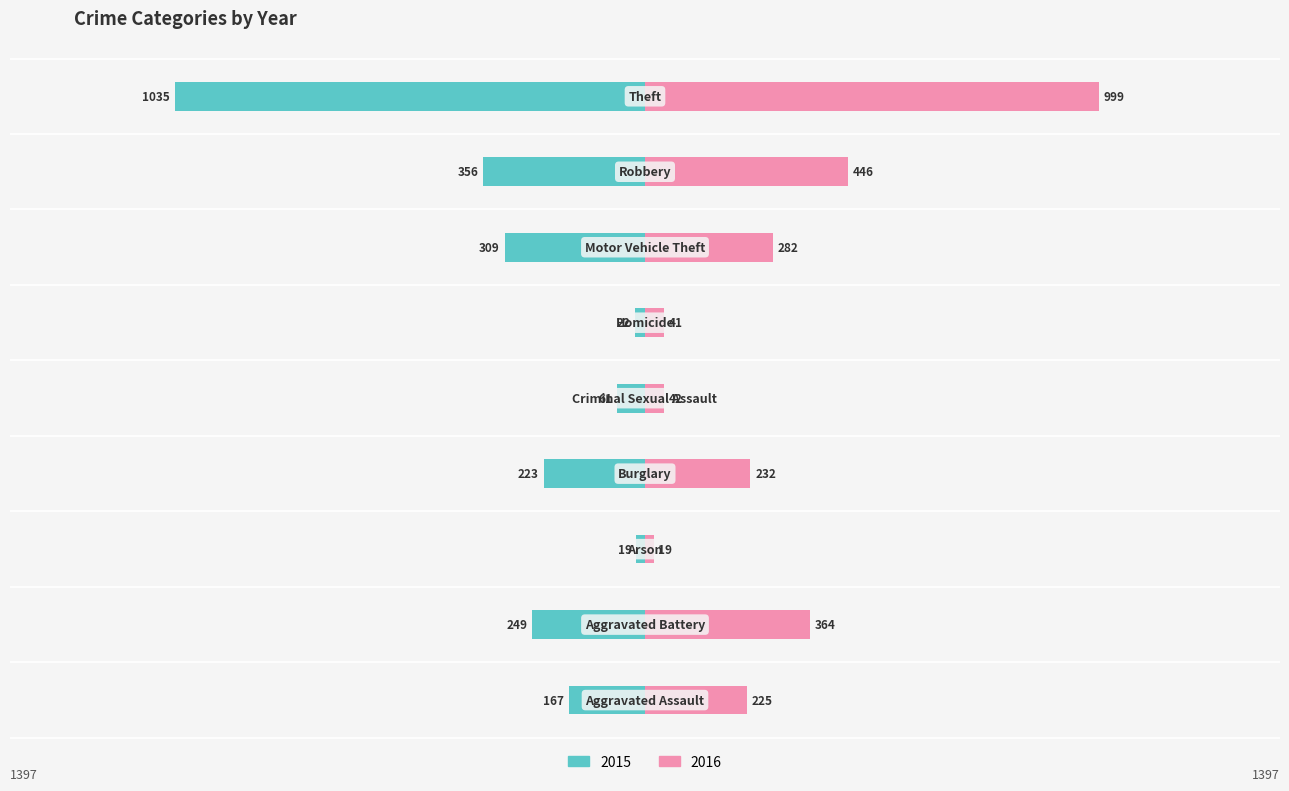

Which series has the largest total across all categories?

2016